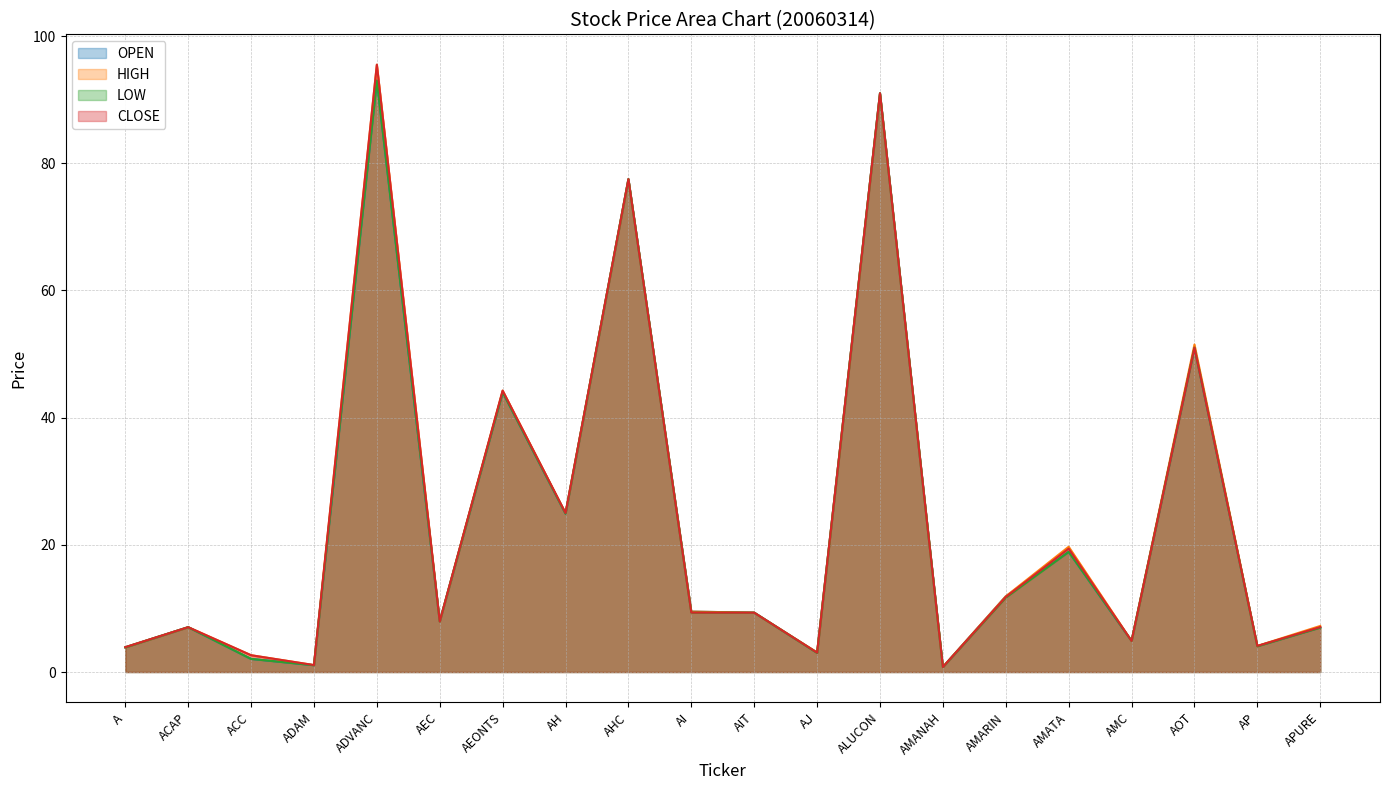

What is the minimum value shown in the chart?

0.8